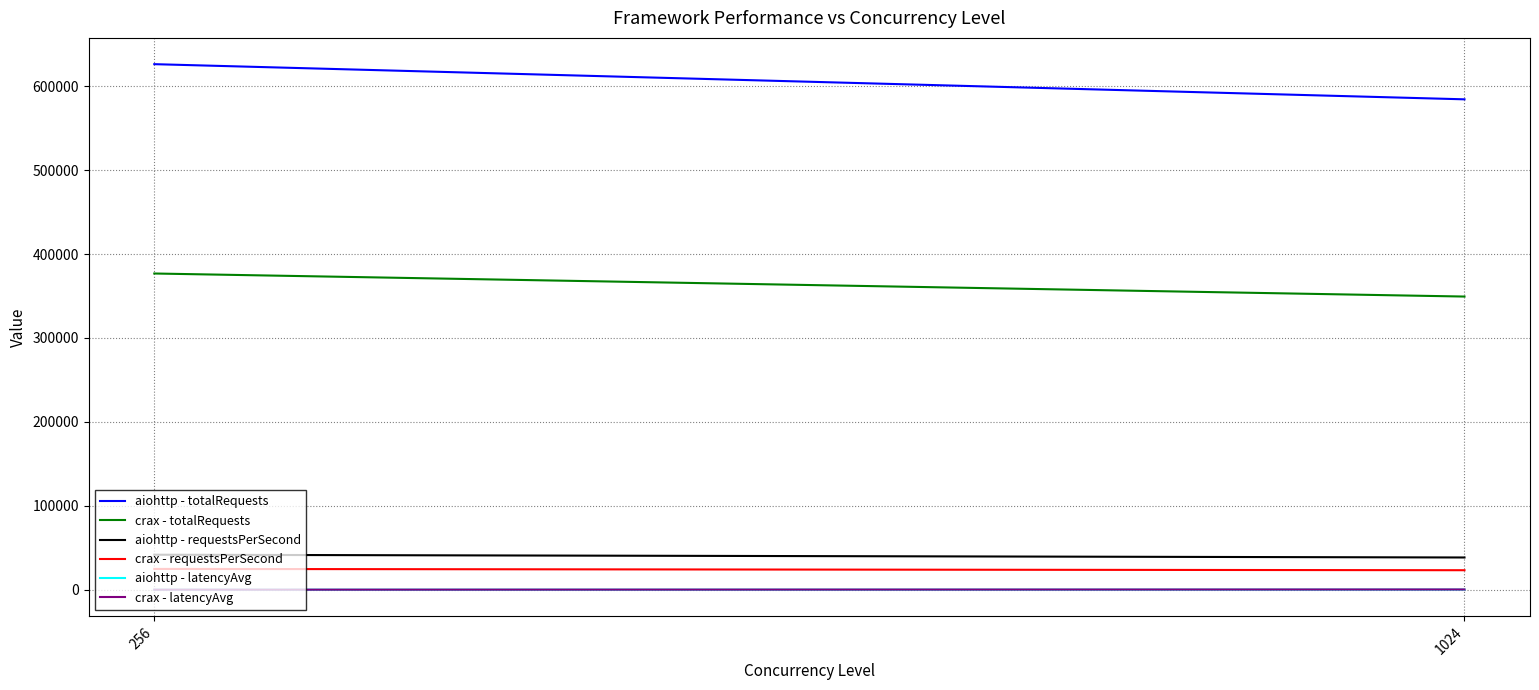

Rank the categories by crax - requestsPerSecond value from highest to lowest.

256, 1024